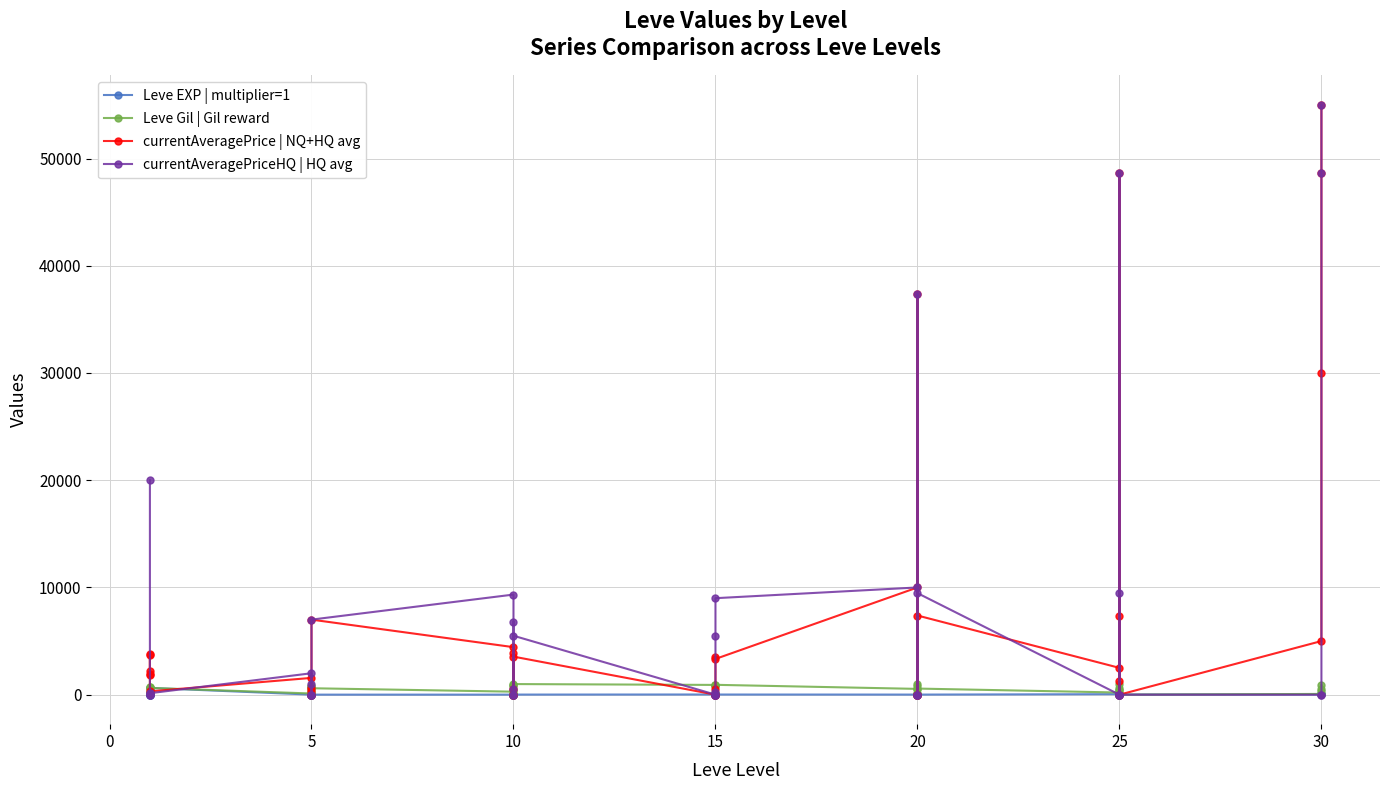

Reading left to right, extract all data points from this chart.

Leve EXP | multiplier=1: 1	1	630	1	1	630	4	6	2	5	2	3	4	7	3	9	13	9	18	13	7	24	18	14	9	16	28	17	12	8	47	36	8	39	36	12	31	64	31	62
Leve Gil | Gil reward: 330	690	112	160	690	630	110	840	790	220	490	600	280	880	780	430	90	990	910	40	170	790	910	920	540	800	10	120	960	570	200	390	660	990	390	0	70	910	330	560
currentAveragePrice | NQ+HQ avg: 1820	3763	3742	1893	2219	311	1565	0	303	0	652	7000	4432	500	3849	0	0	3550	0	0	514	0	3550	3333	9999	0	37388	0	0	7383	2500	0	7383	1244	48697	0	5000	30000	48697	55000
currentAveragePriceHQ | HQ avg: 20000	0	0	175	30	137	1999	0	0	0	1000	7000	9336	500	6774	0	0	5497	0	0	280	0	5497	8999	9999	0	37388	0	0	9471	0	0	9471	0	48697	0	0	0	48697	55000